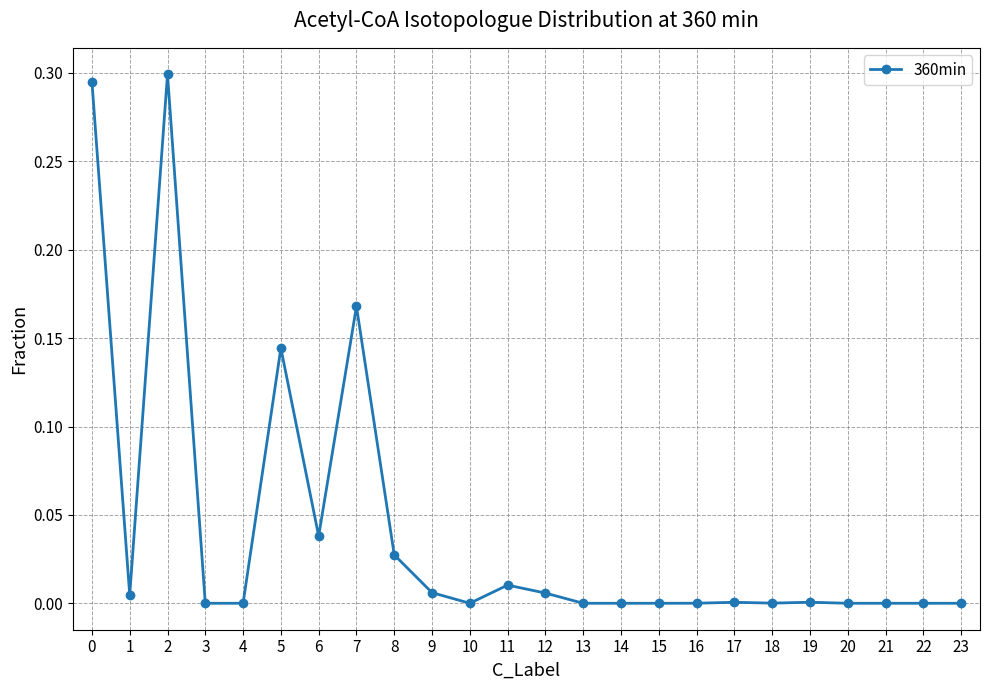

Which has a higher value, 11 or 18?

11